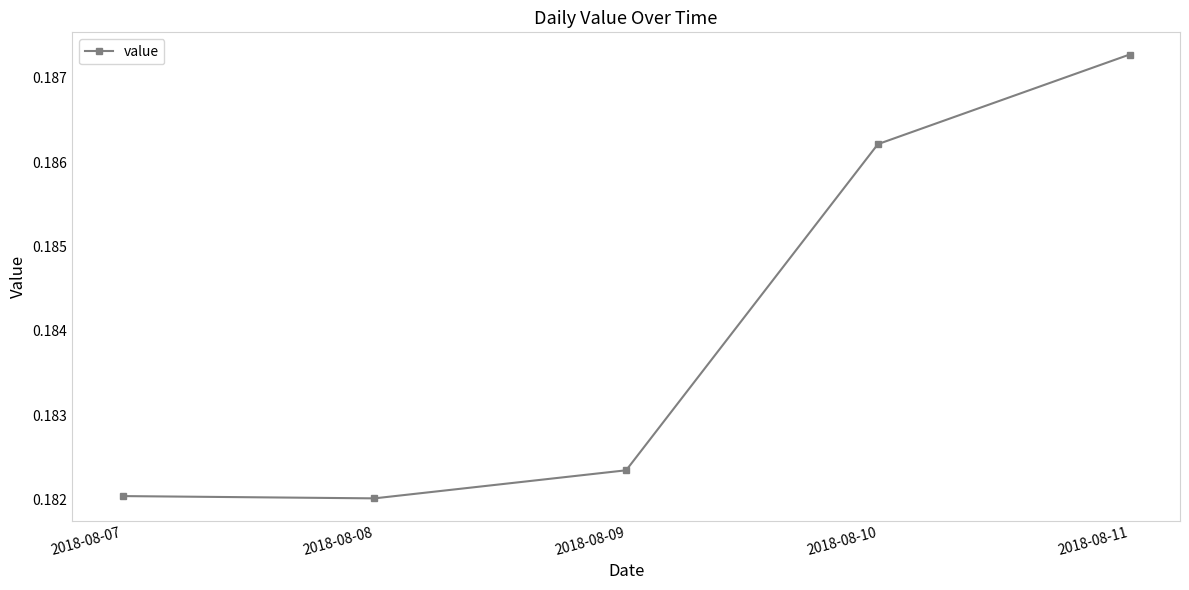

Which has a higher value, 2018-08-11 or 2018-08-10?

2018-08-11